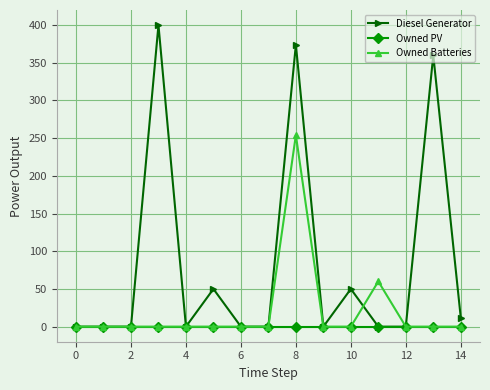

Which series has the largest total across all categories?

Diesel Generator